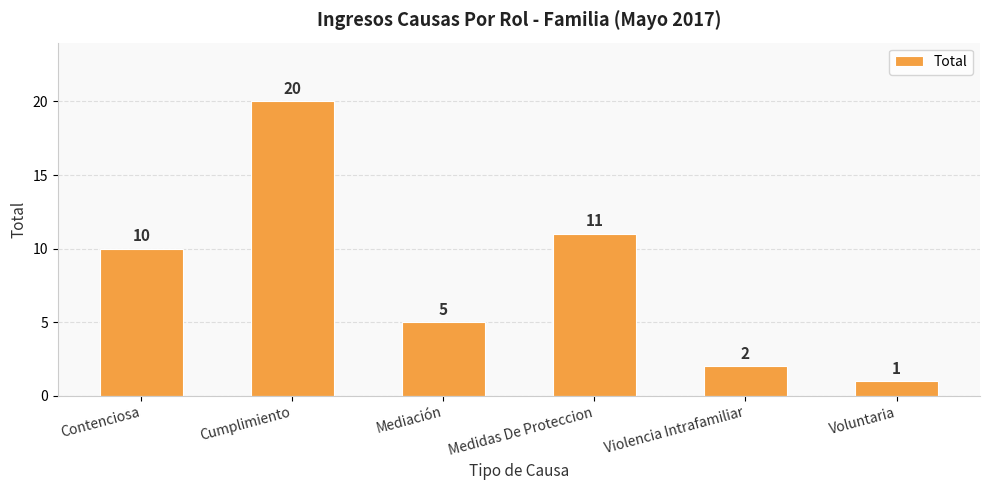

Reading left to right, what are all the values shown in this chart?

10	20	5	11	2	1